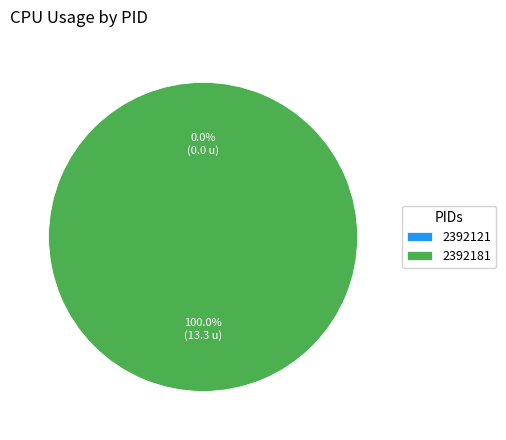

What is the smallest slice in the pie chart?

2392121